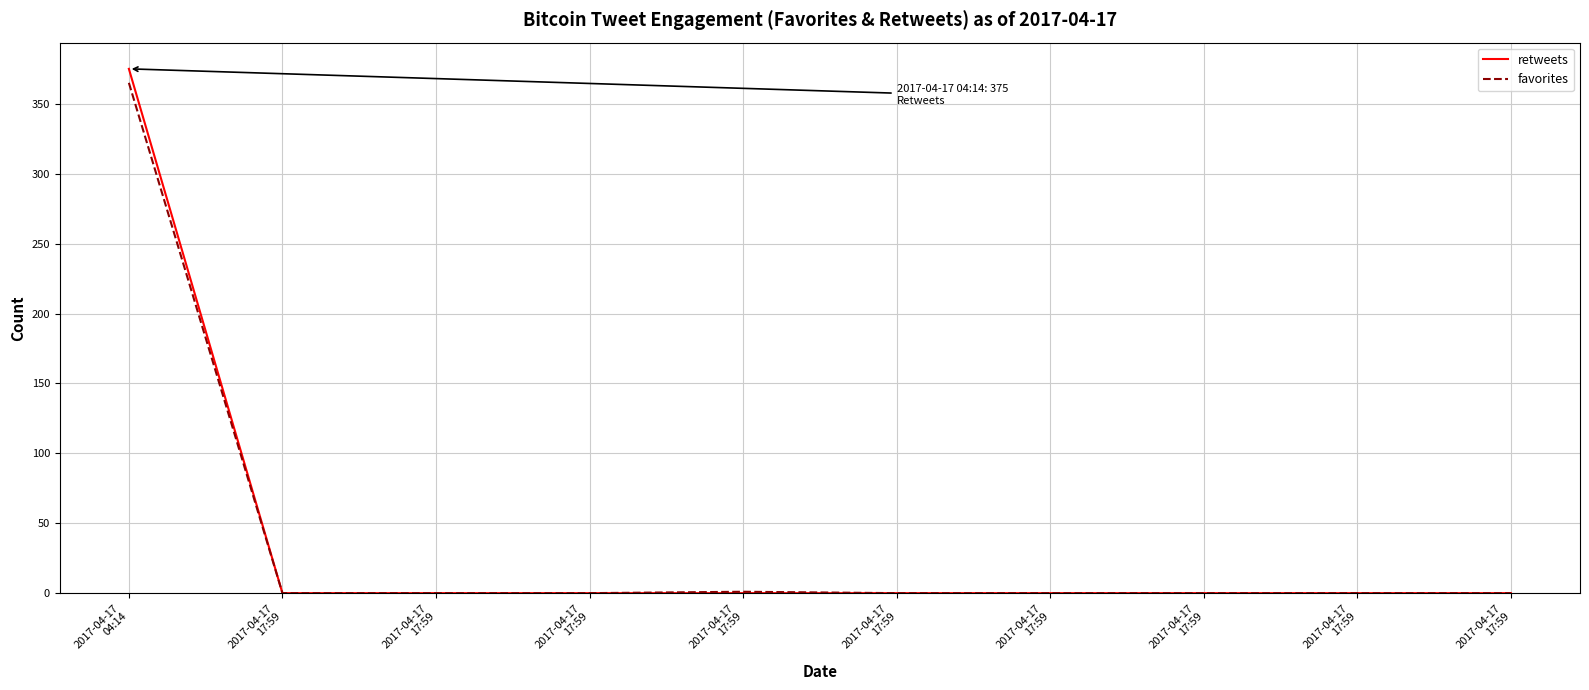

What are all the series names shown in the legend?

retweets, favorites